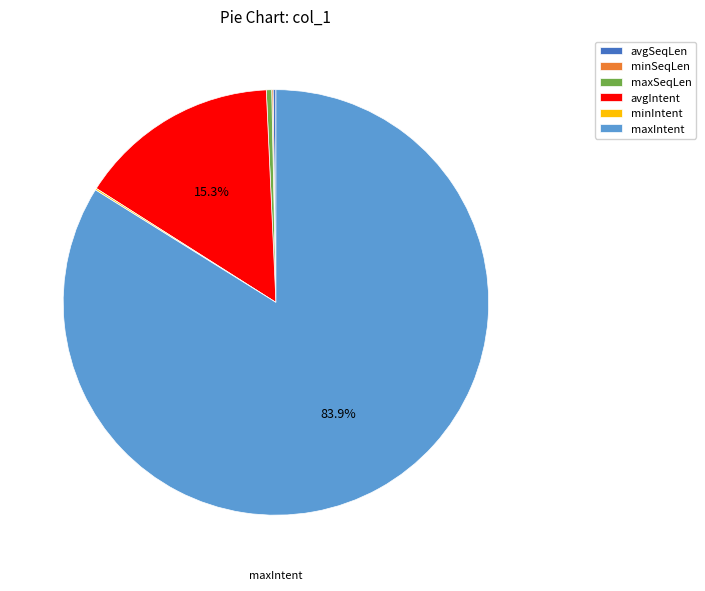

What is the largest slice in the pie chart?

maxIntent